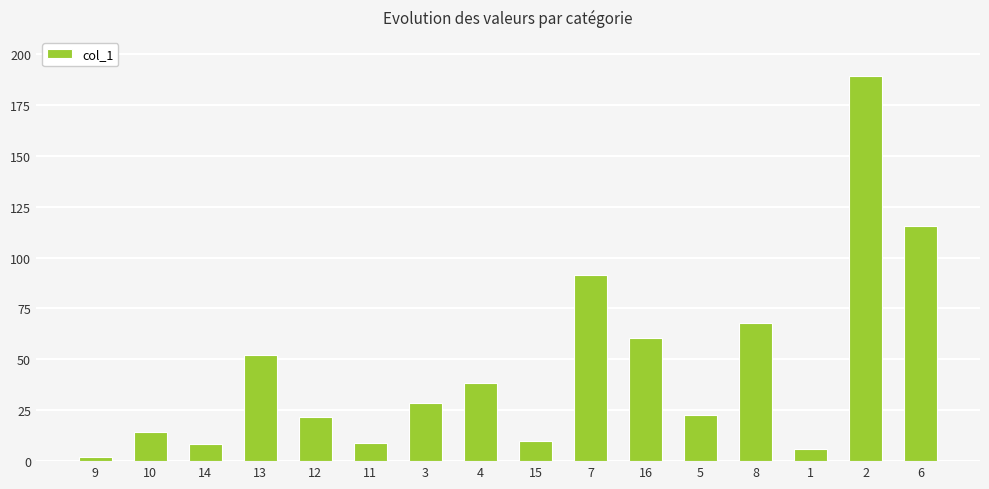

What is the average value?

46.1